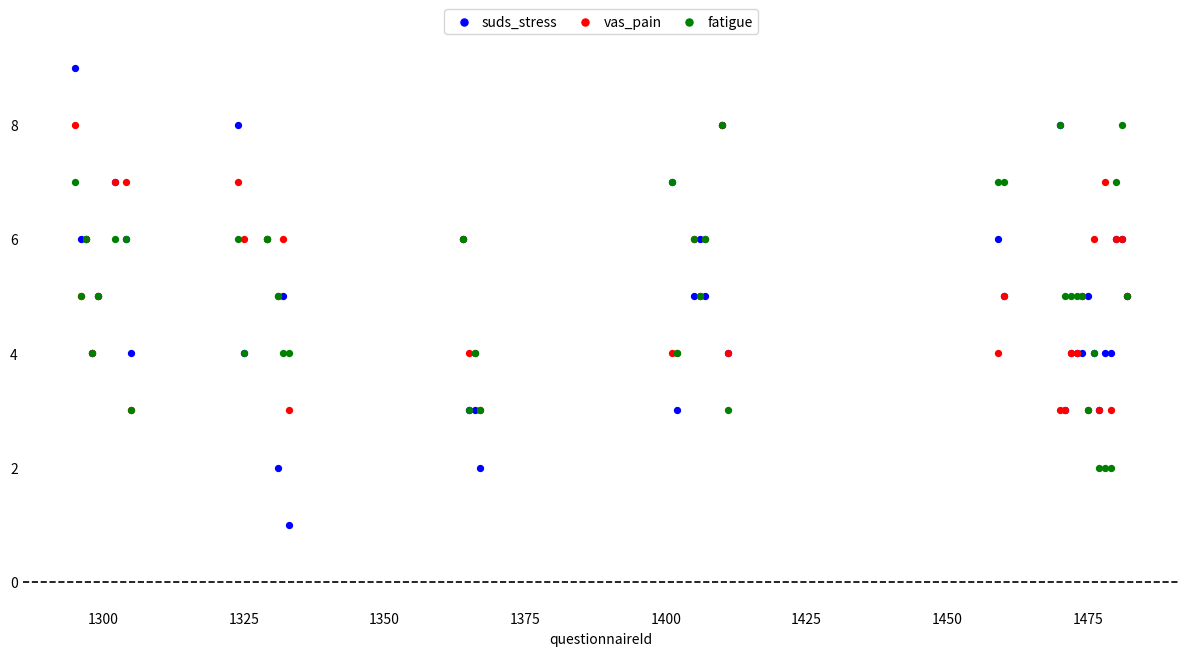

What are all the series names shown in the legend?

suds_stress, vas_pain, fatigue